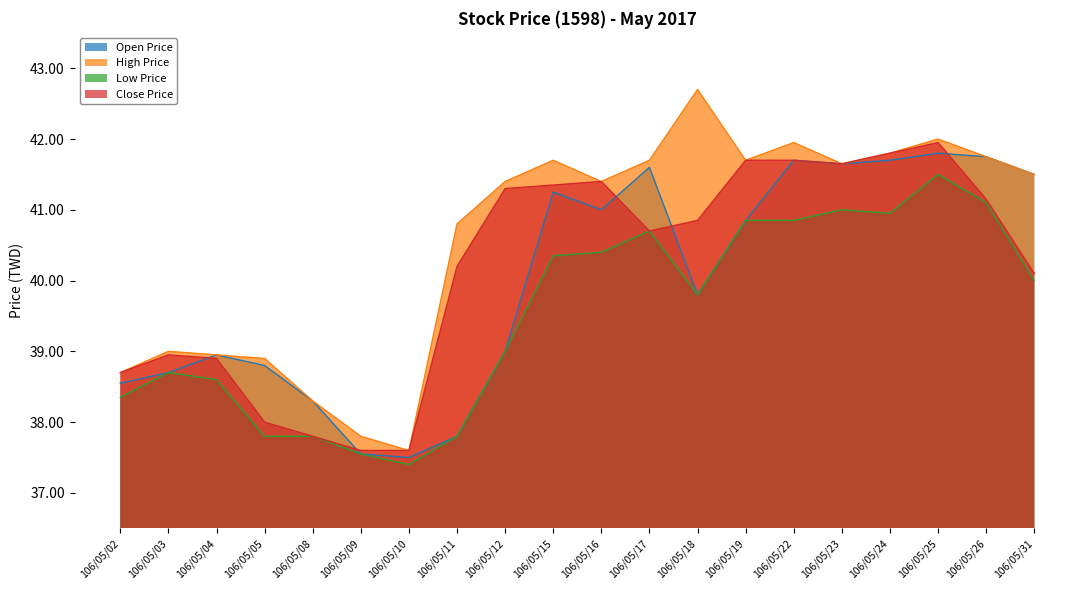

At which label does Low Price first exceed 40?

106/05/15